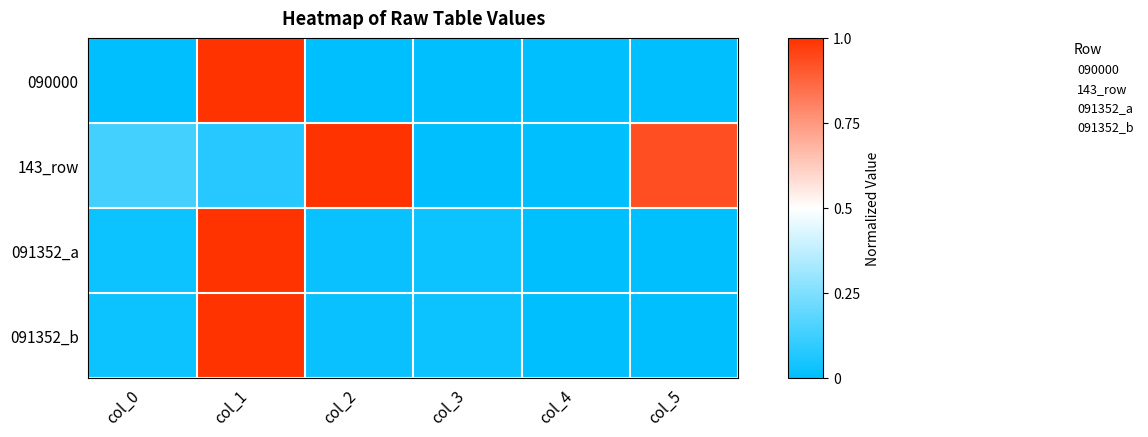

Between col_0 and col_1, which is larger?

col_1